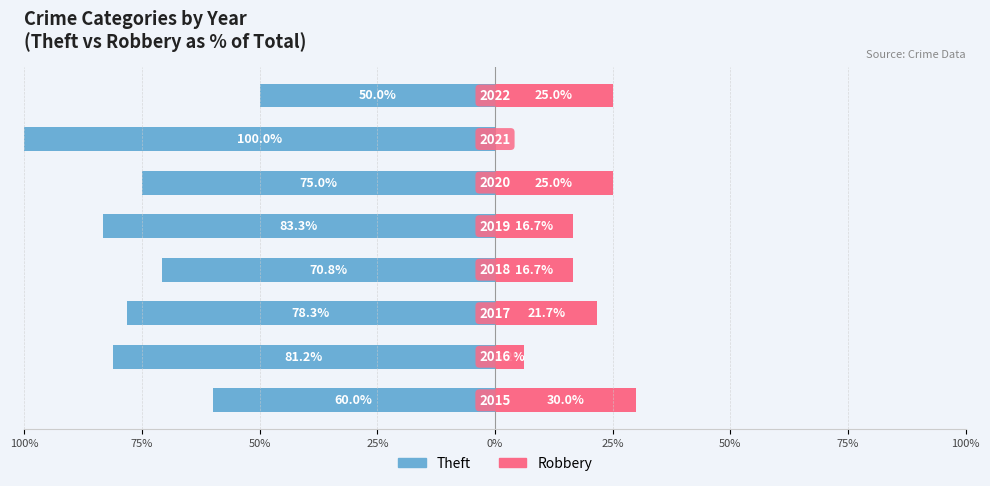

Reading left to right, extract all data points from this chart.

Theft: 100%=-60.0	75%=-81.2	50%=-78.3	25%=-70.8	0%=-83.3	25%=-75.0	50%=-100.0	75%=-50.0
Robbery: 100%=30.0	75%=6.2	50%=21.7	25%=16.7	0%=16.7	25%=25.0	50%=0.0	75%=25.0